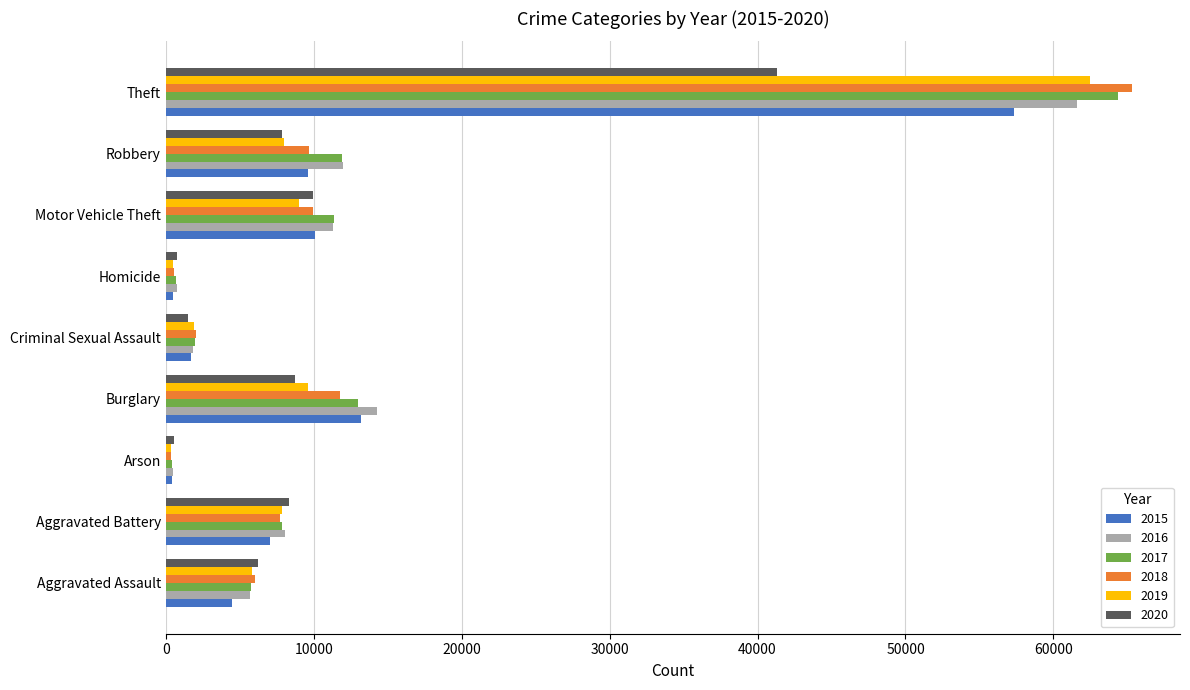

What is the spread (max minus min) of values at Motor Vehicle Theft?

2403